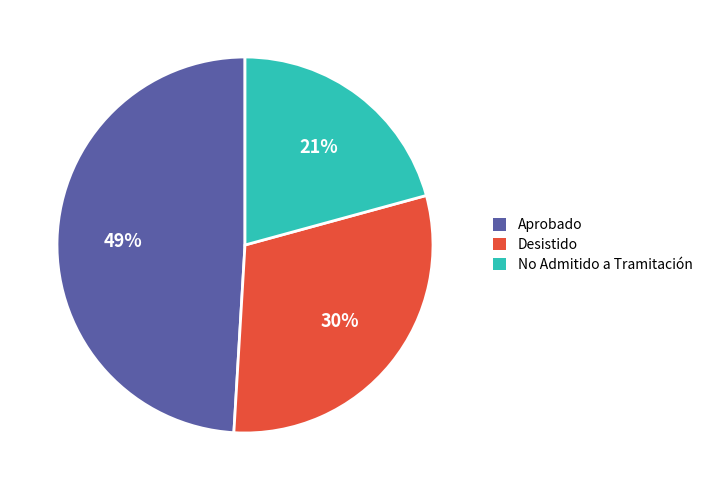

To the nearest percent, what portion does No Admitido a Tramitación represent?

21%